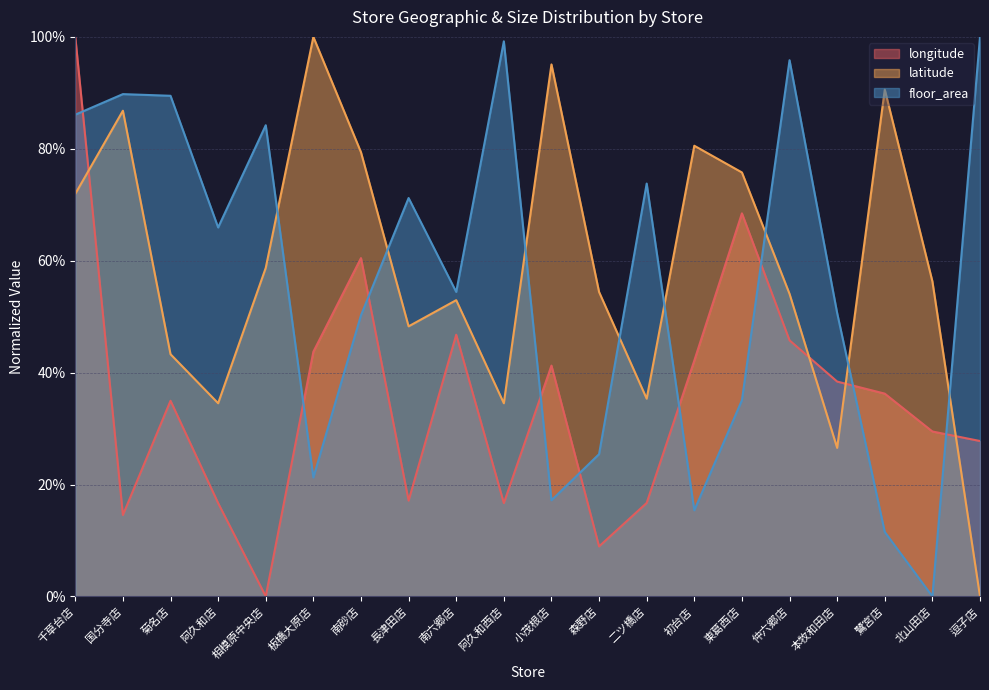

What is the difference between the floor_area values at 本牧和田店 and 北山田店?

0.5